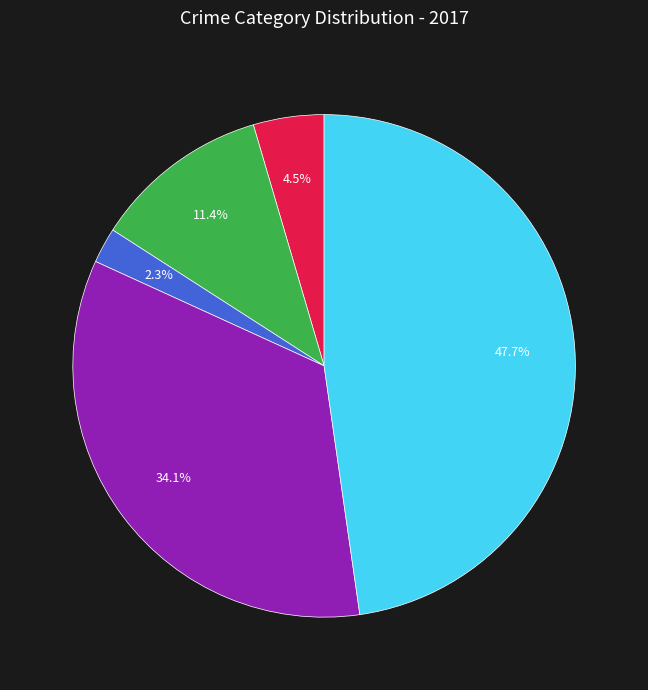

Is there any slice that represents more than half of the pie?

No